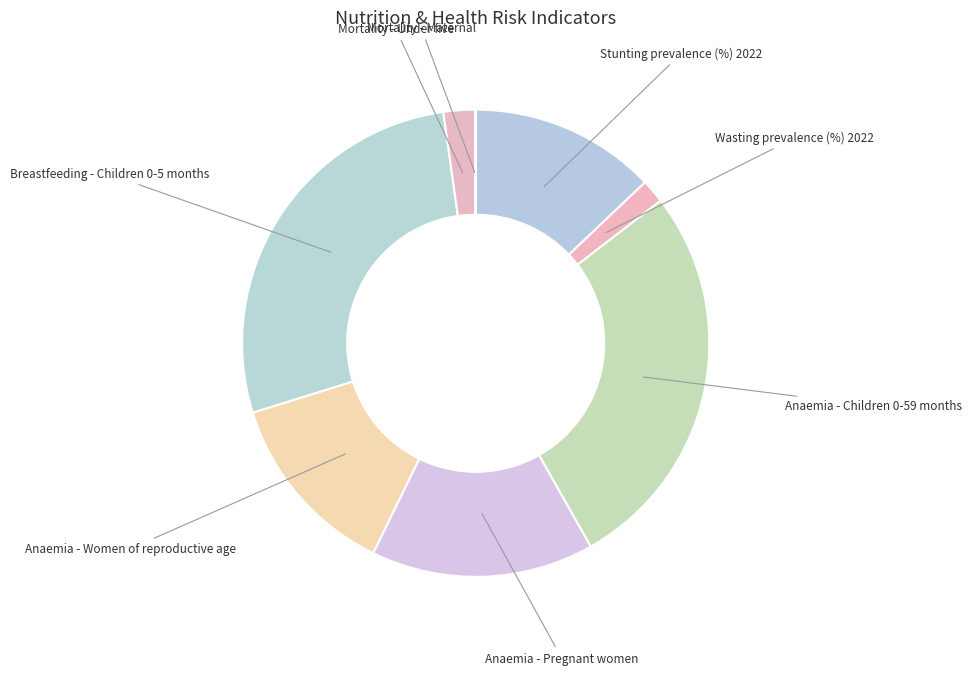

Does any single category account for the majority?

No